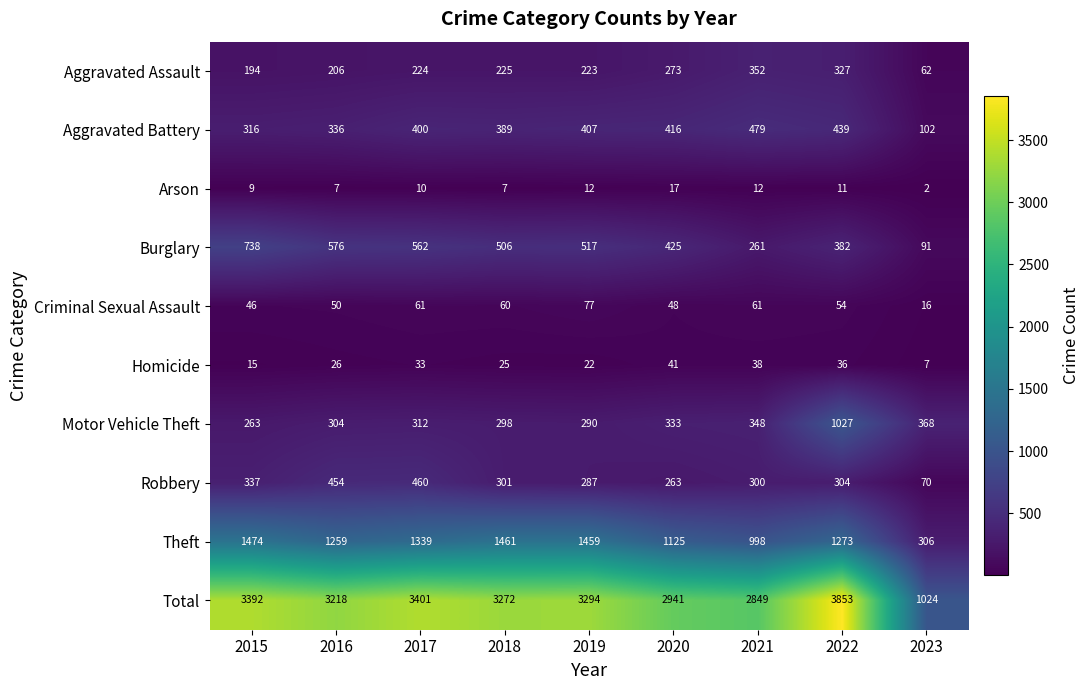

What is the spread (max minus min) of values at 2023?

1022